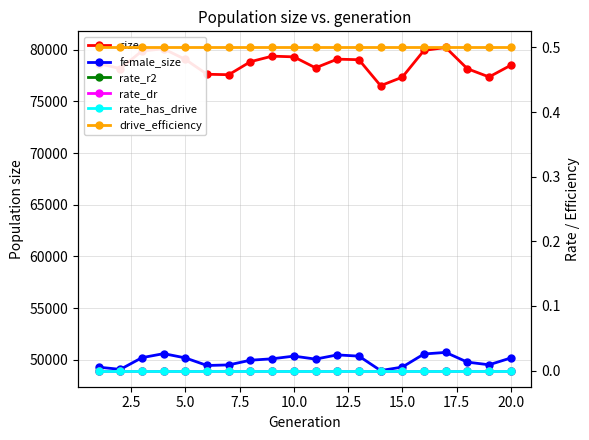

True or false: drive_efficiency and rate_has_drive cross at least once.

False